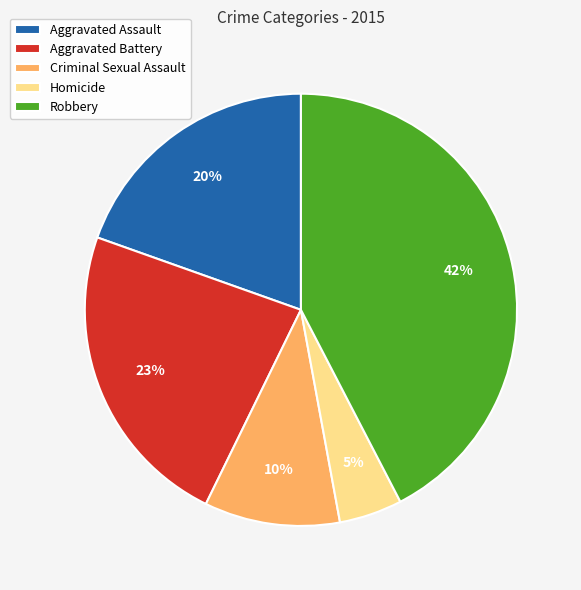

Which has a higher value, Robbery or Aggravated Battery?

Robbery